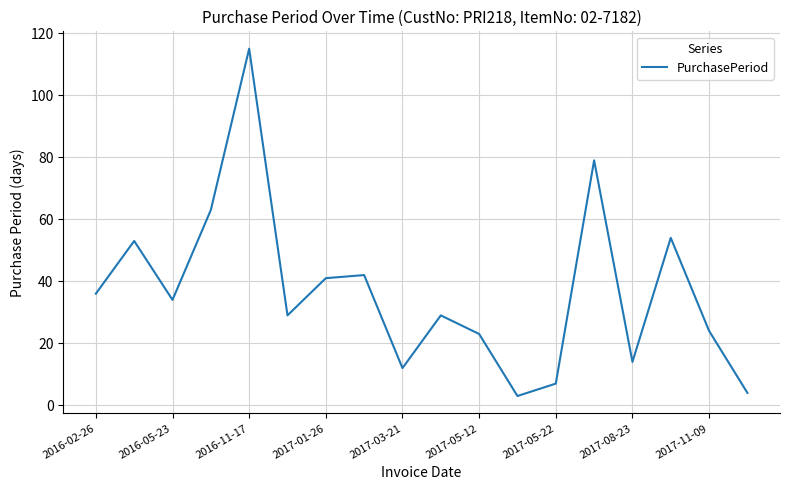

Reading right to left, extract all data points from this chart.

4	24	54	14	79	7	3	23	29	12	42	41	29	115	63	34	53	36